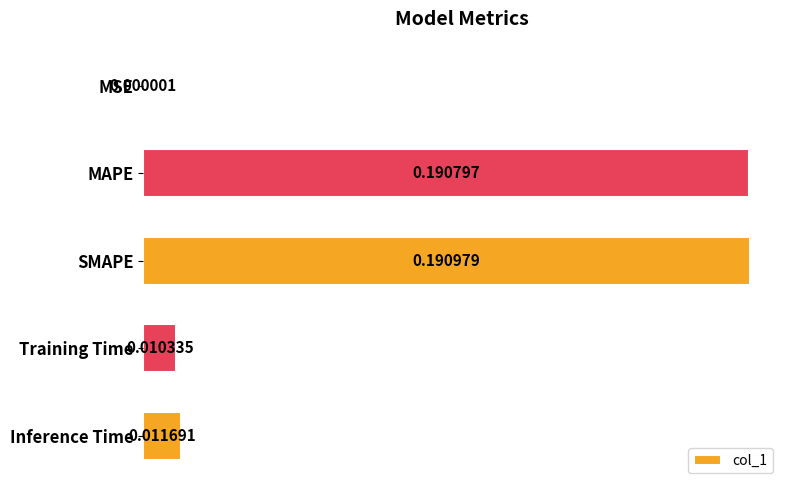

Which label corresponds to the largest value in the chart?

SMAPE